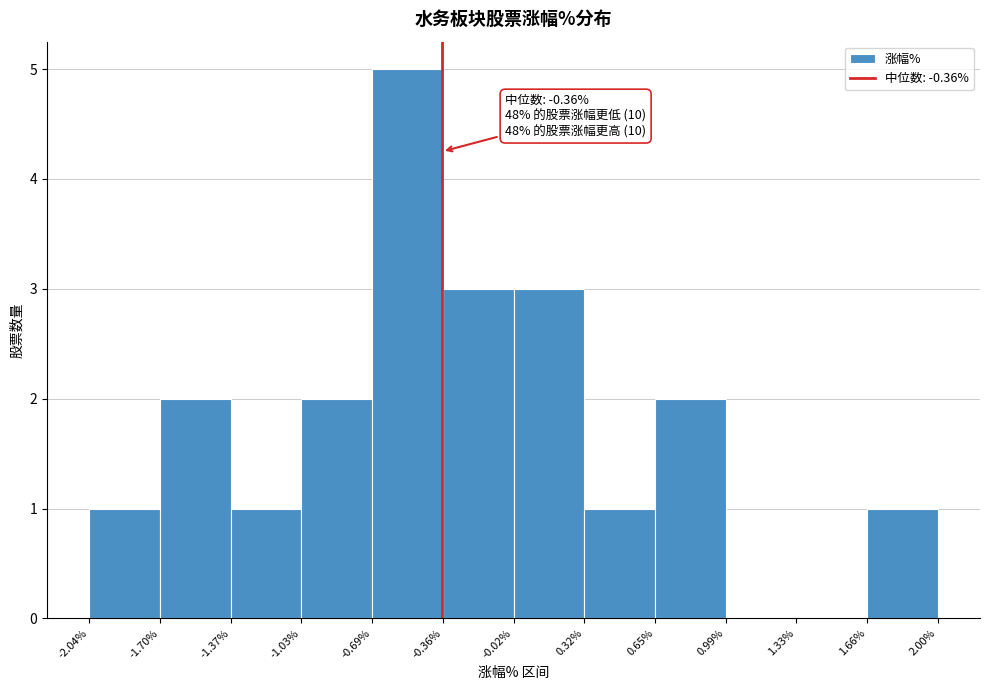

Over which range of the x-axis is the bar tallest?

-0.69% to -0.36%